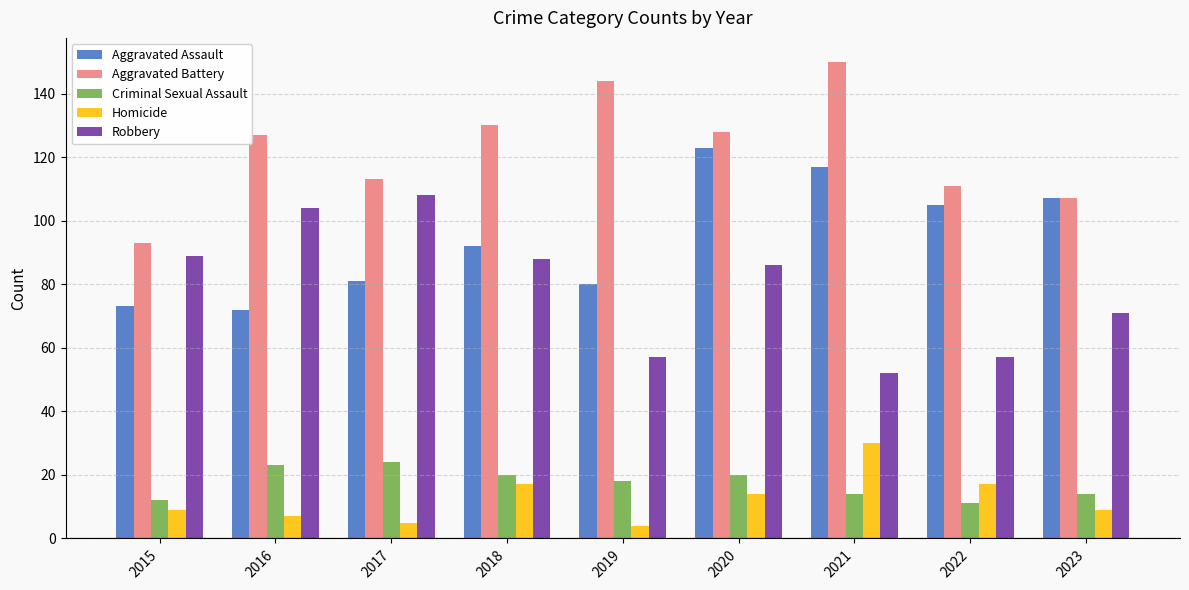

How many categories are shown in the chart?

9